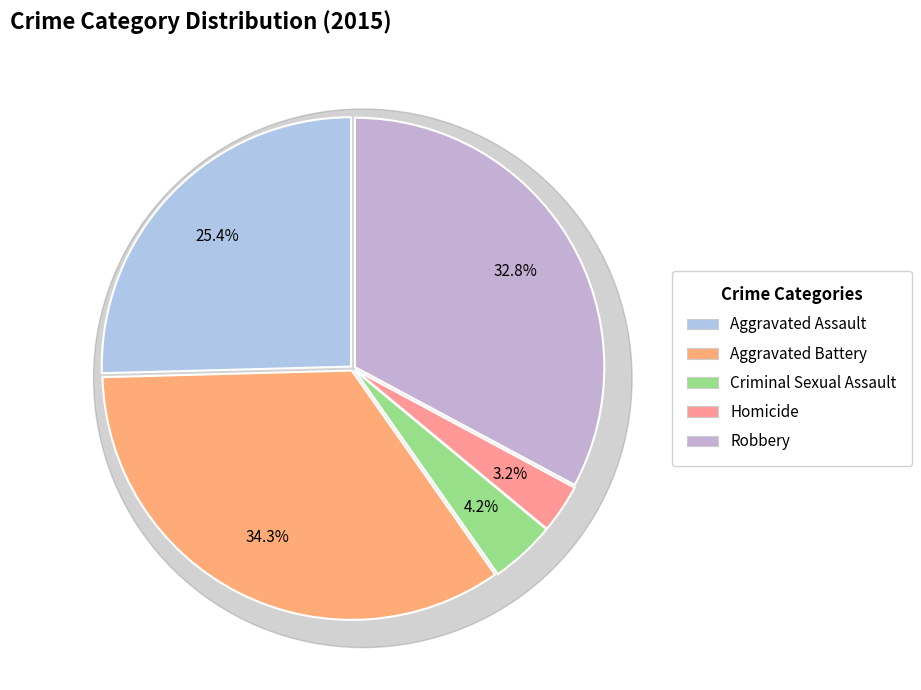

Count the number of slices in the pie.

5